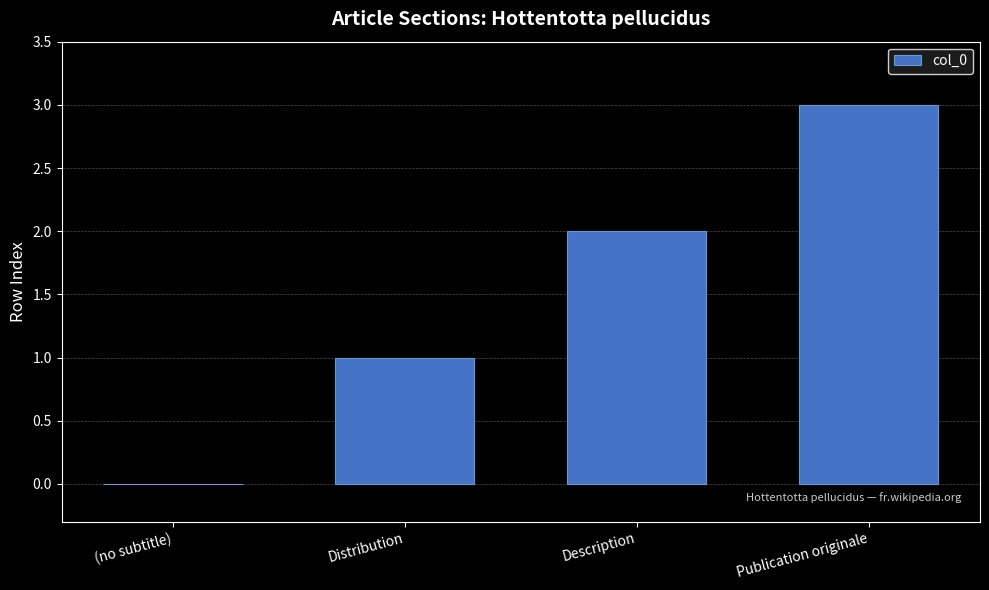

What is the change in value from Distribution to Publication originale?

+2